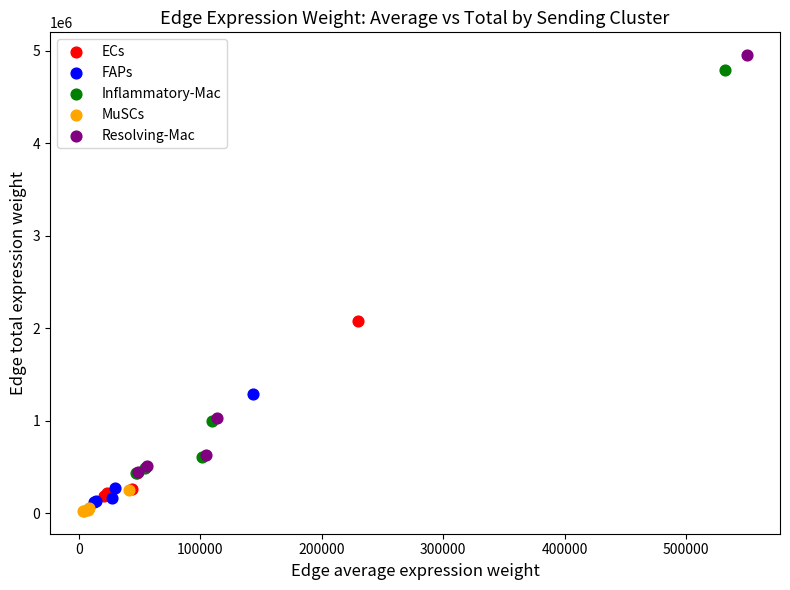

Which series has the widest spread of Y values?

Resolving-Mac